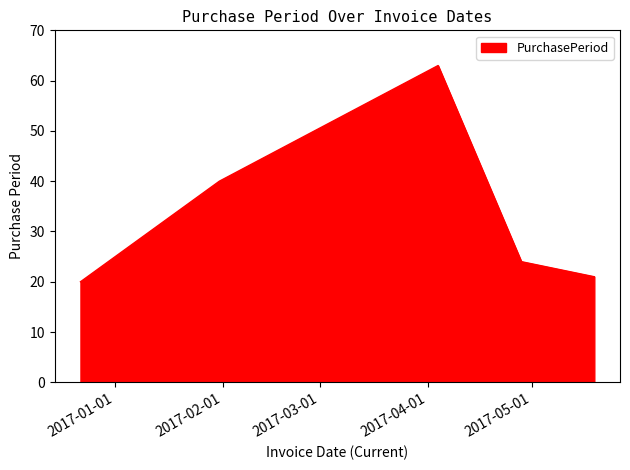

What is the average value?

34